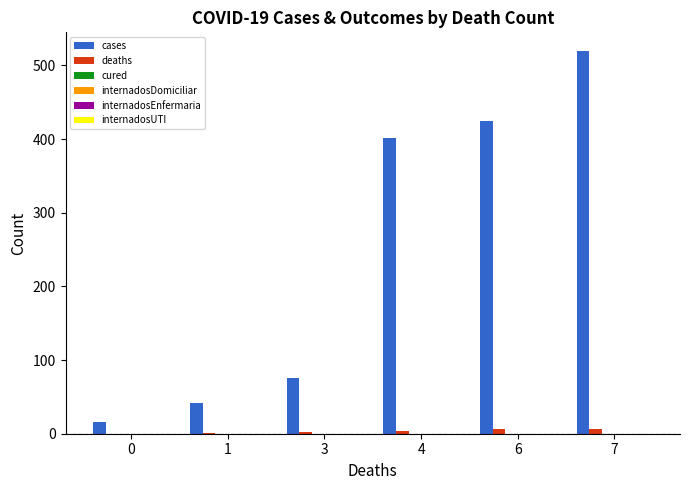

What is the sum of all cases values?

1478